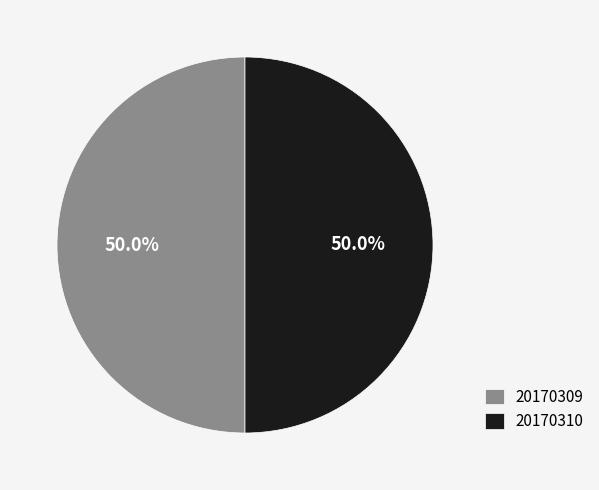

How much of the chart is everything except 20170310?

50.0%